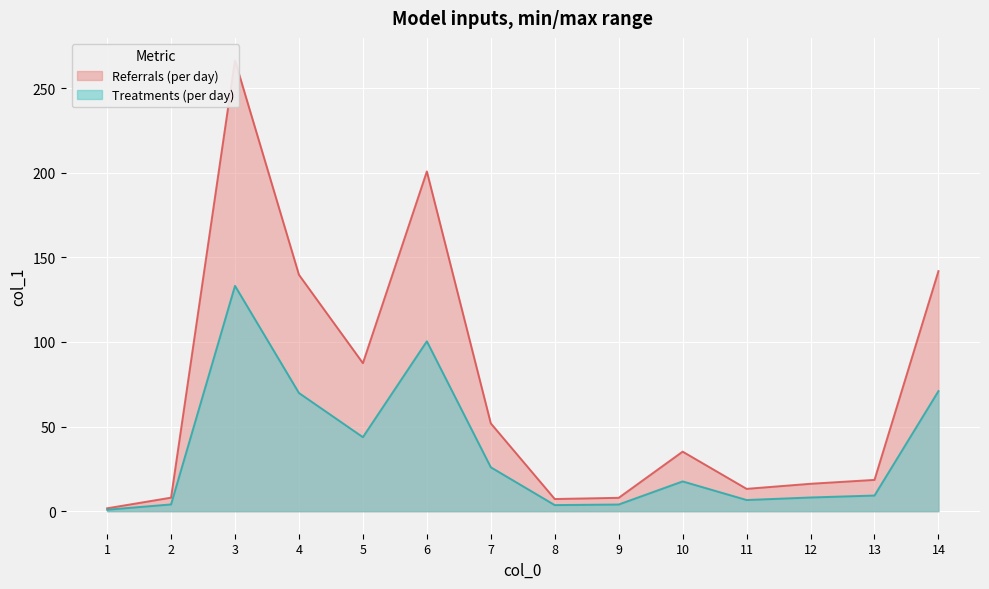

The value of Referrals (per day) at 8 is 11.4. True or false?

False